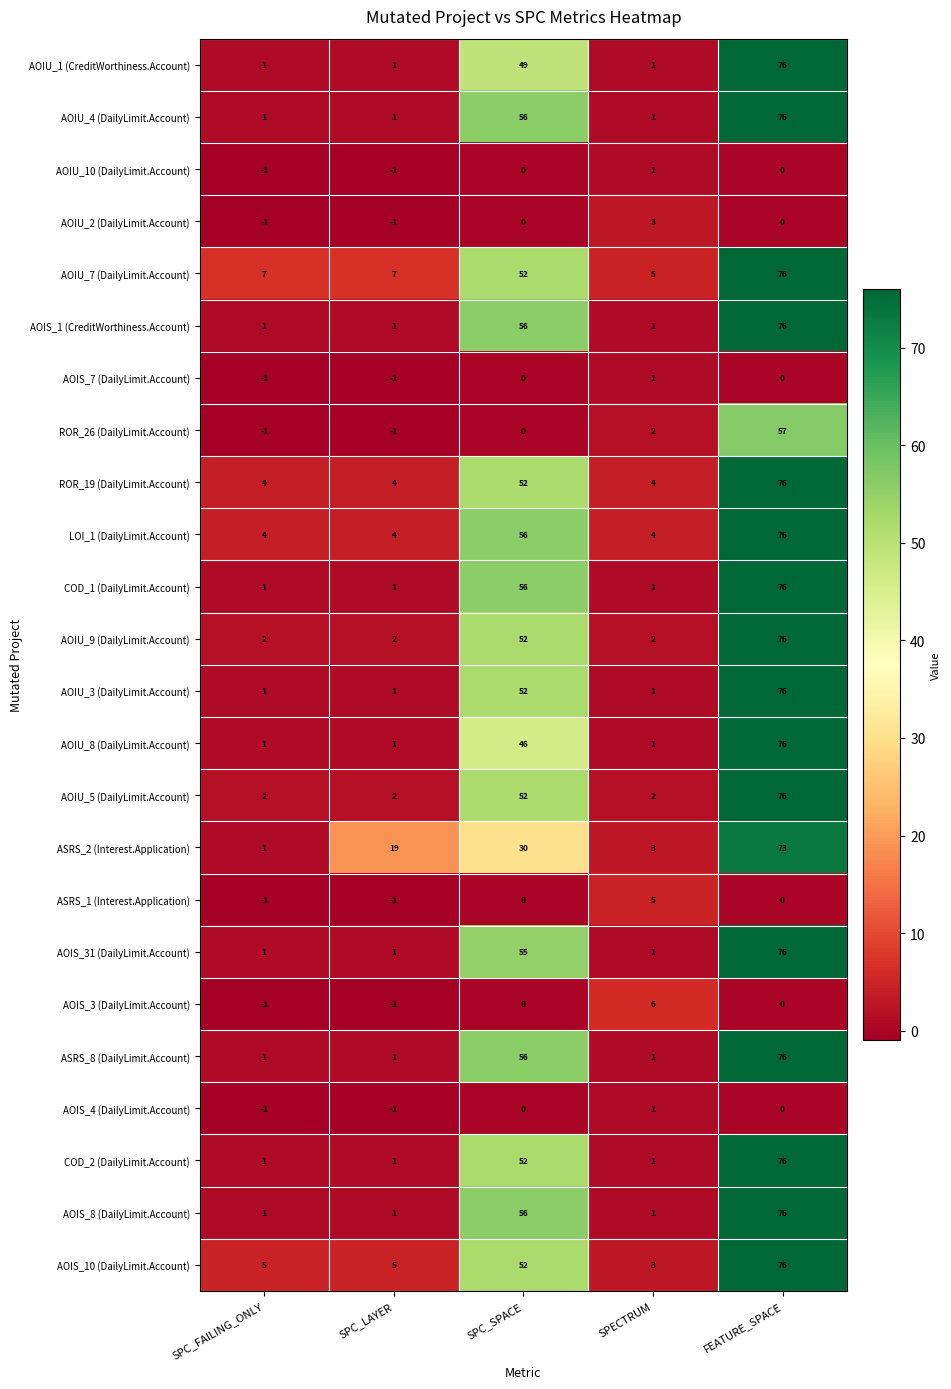

How many values in the AOIS_31 (DailyLimit.Account) series exceed 1?

2